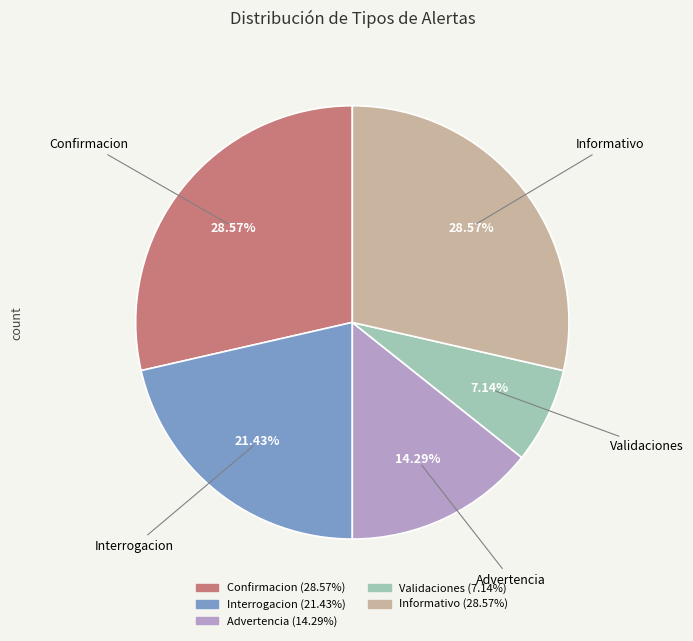

To the nearest percent, what is the difference between the largest and smallest slice percentages?

21%